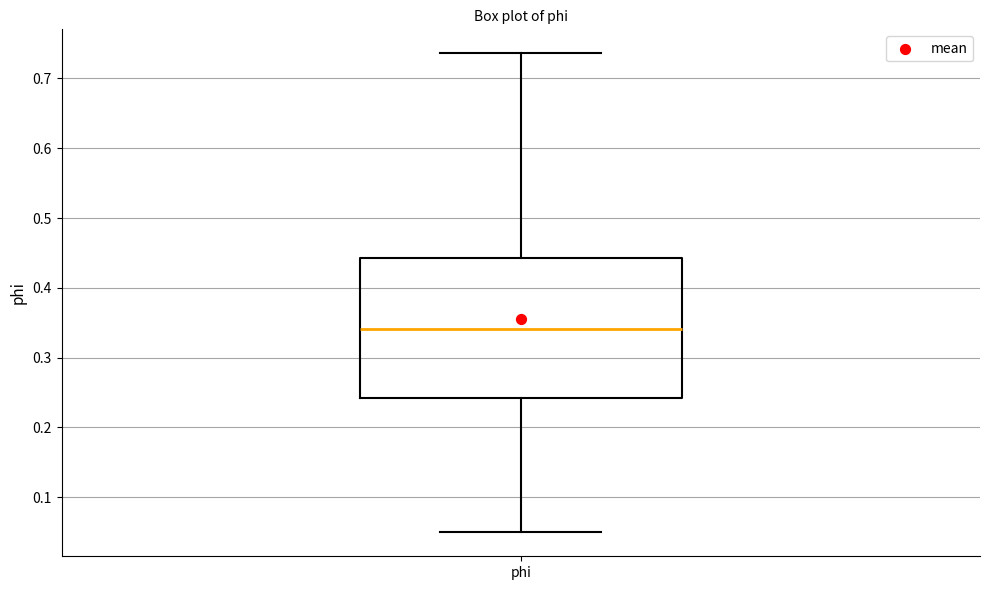

Where is the upper edge of the box for phi on the y-axis? The values are not printed on the chart, so give them approximately, as read against the axis.

0.44